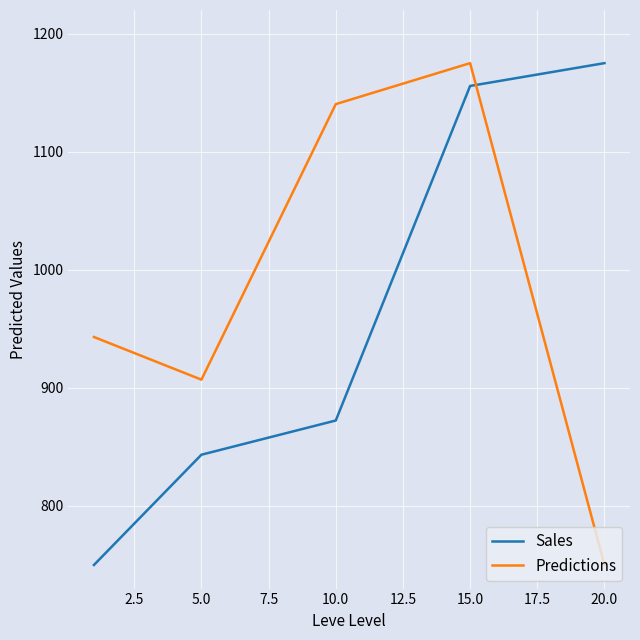

What is the maximum value shown in the chart?

1175.0